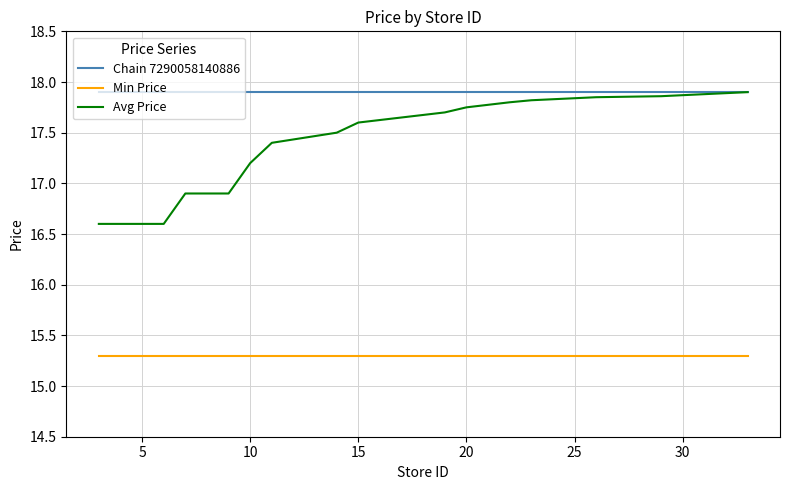

What is the smallest value displayed?

15.3